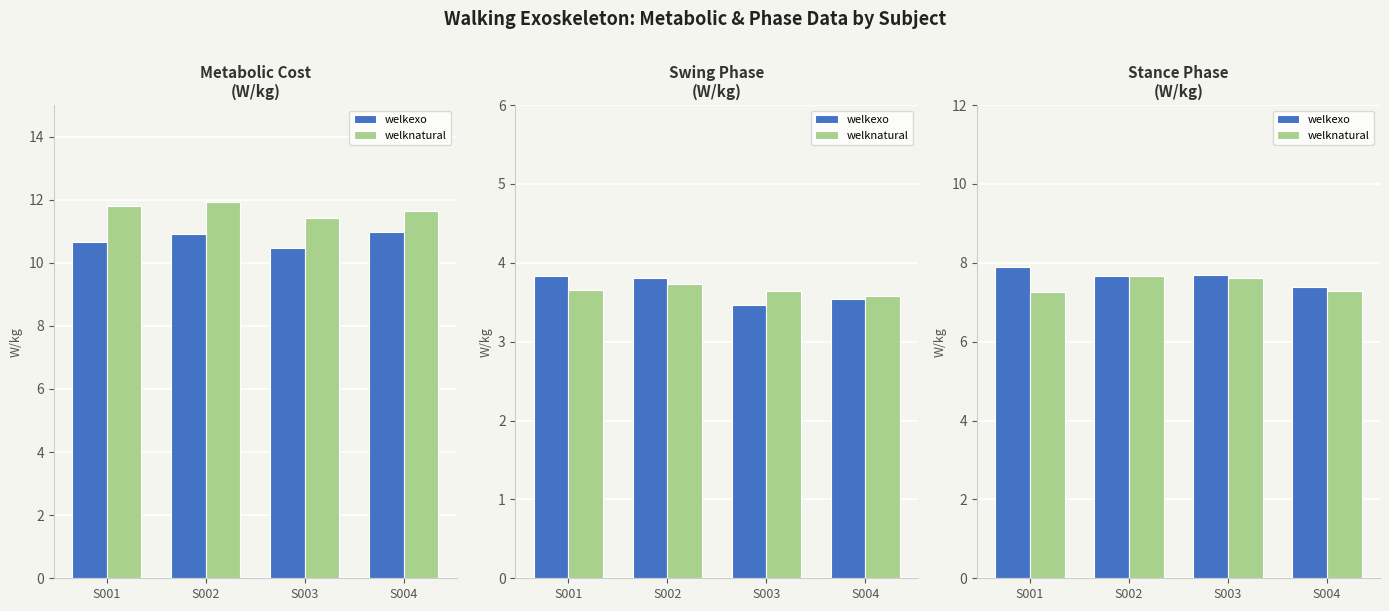

What is the difference between the maximum and minimum values in the welknatural series?

0.4